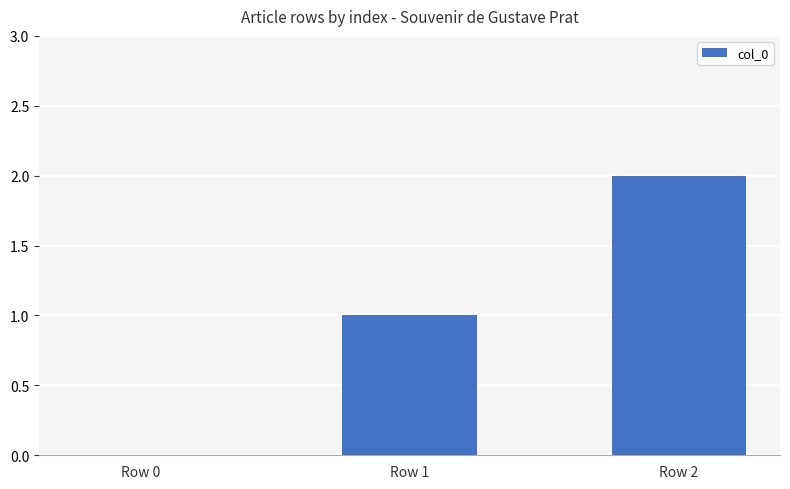

Reading right to left, what are all the values shown in this chart?

Row 2=2	Row 1=1	Row 0=0